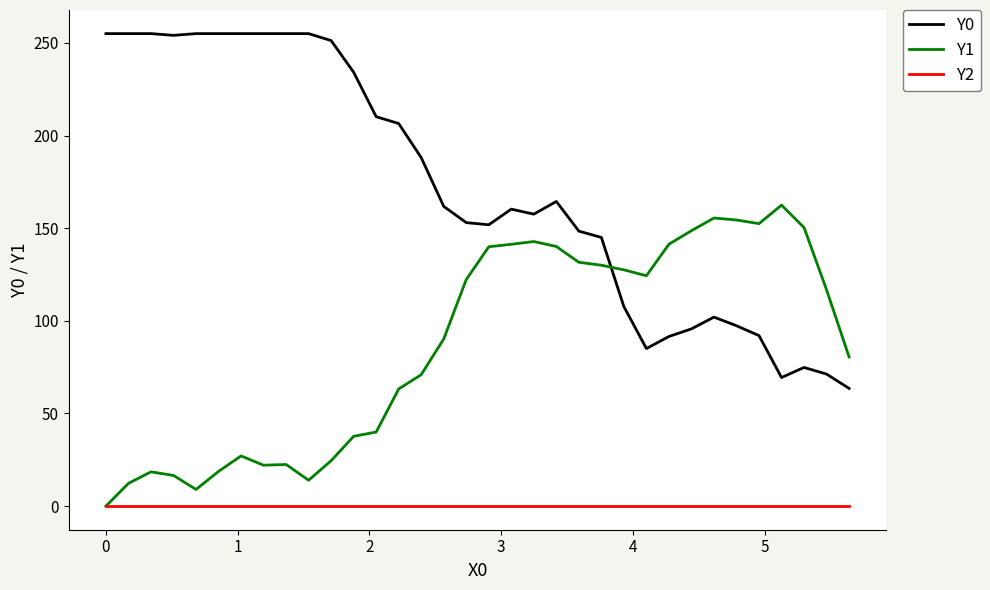

List the series in order of their overall mean, lowest first.

Y2, Y1, Y0